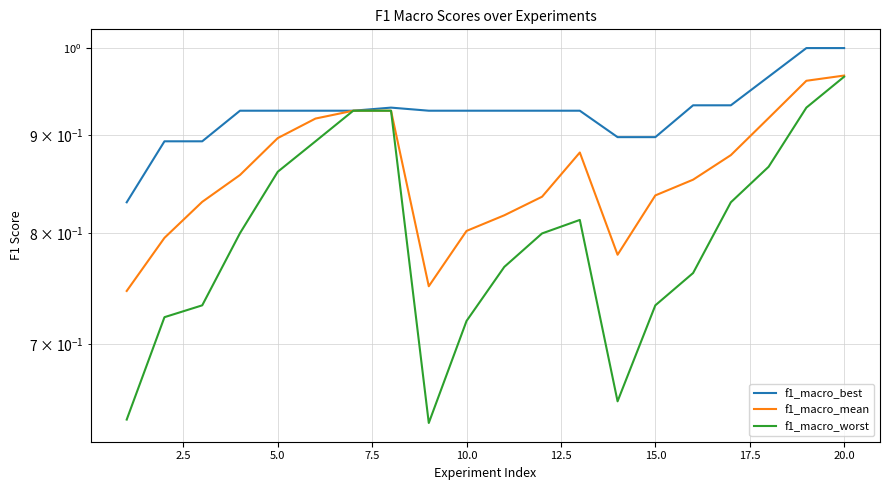

What position from the left is 2.5?

2